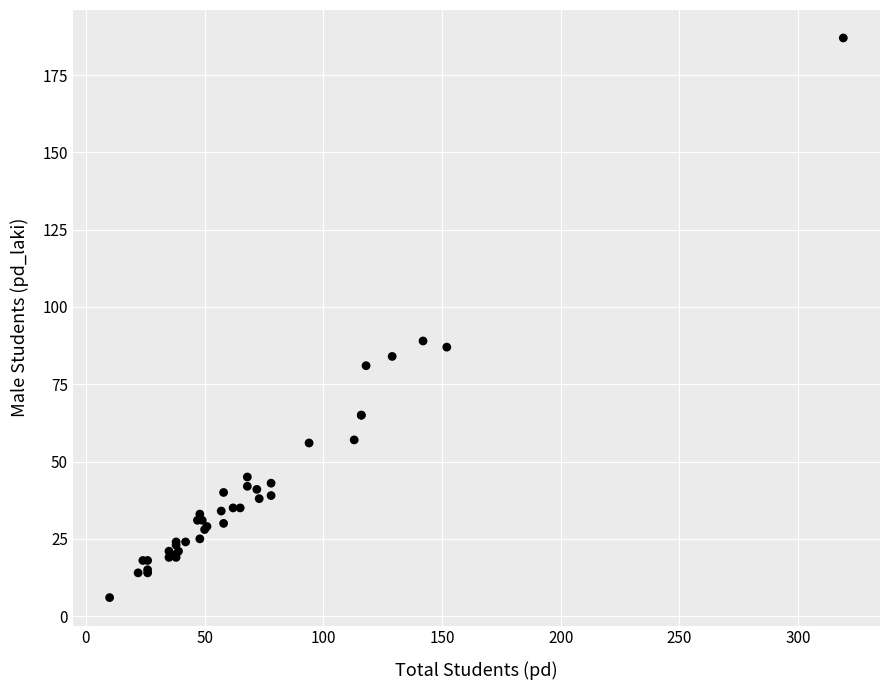

What Y value in the scatter plot is closest to 96?

89